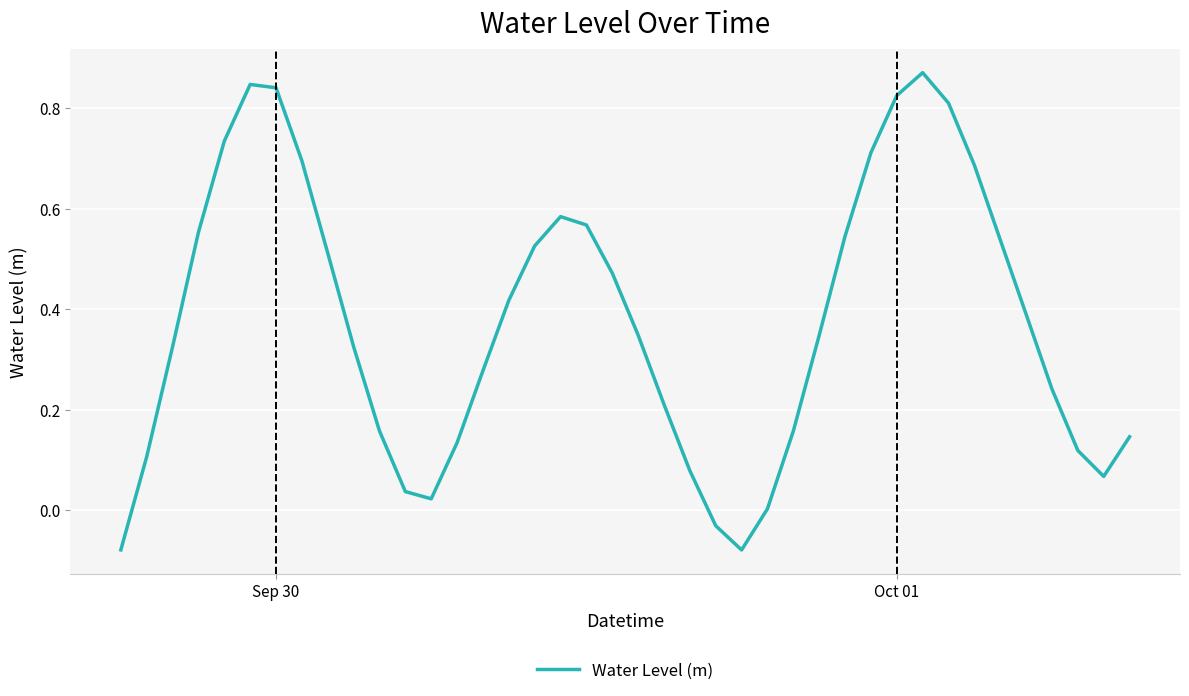

Does the chart have visible grid lines?

Yes